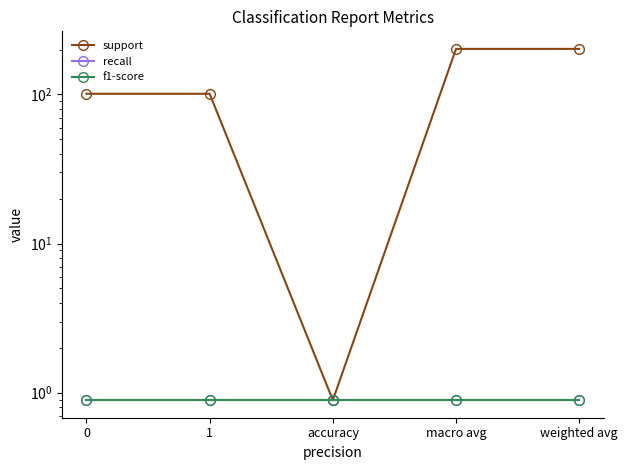

What is the average value of the f1-score series?

0.9